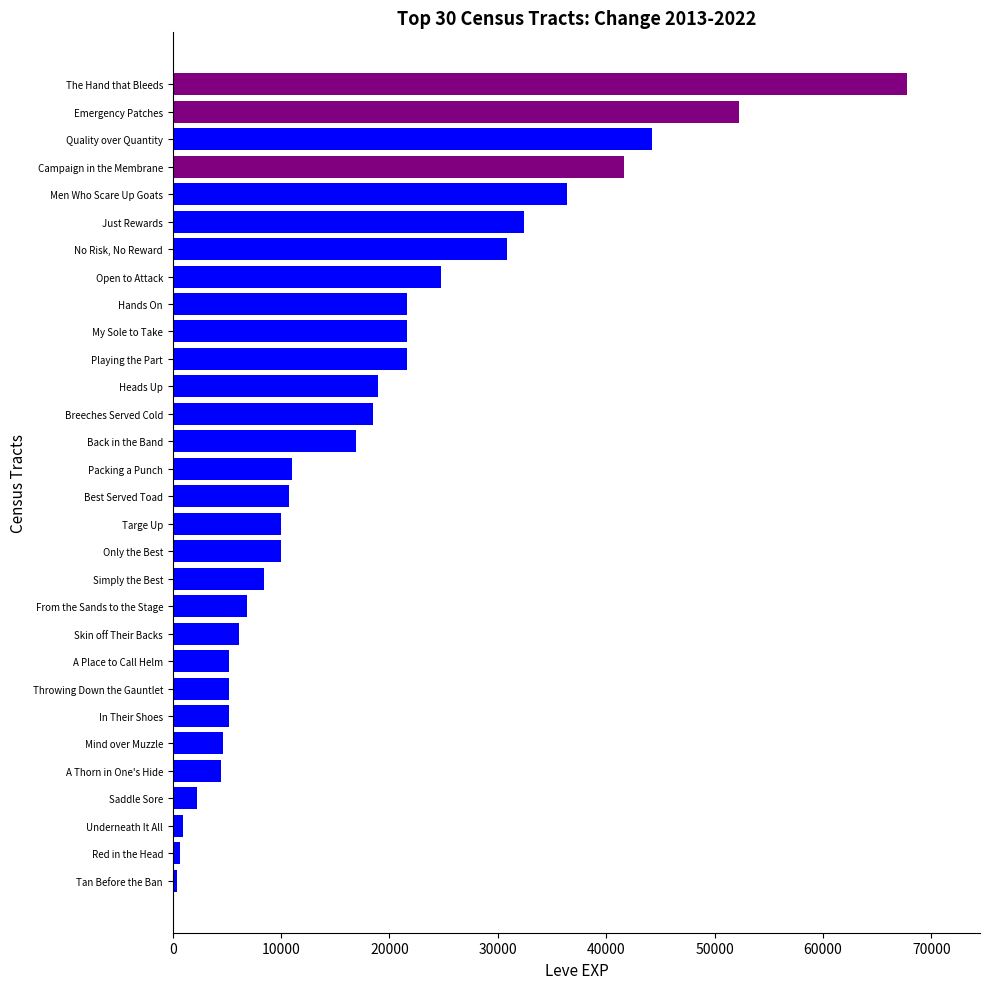

At which category does the chart reach its peak across all series?

The Hand that Bleeds